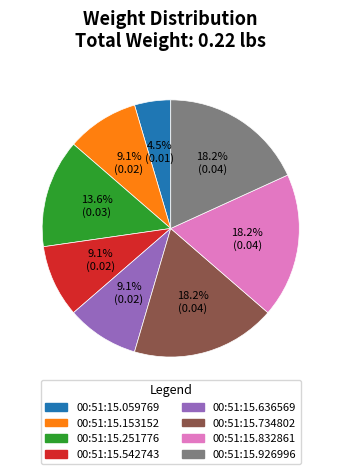

Is the sum of 00:51:15.926996 and 00:51:15.153152 greater than half?

No